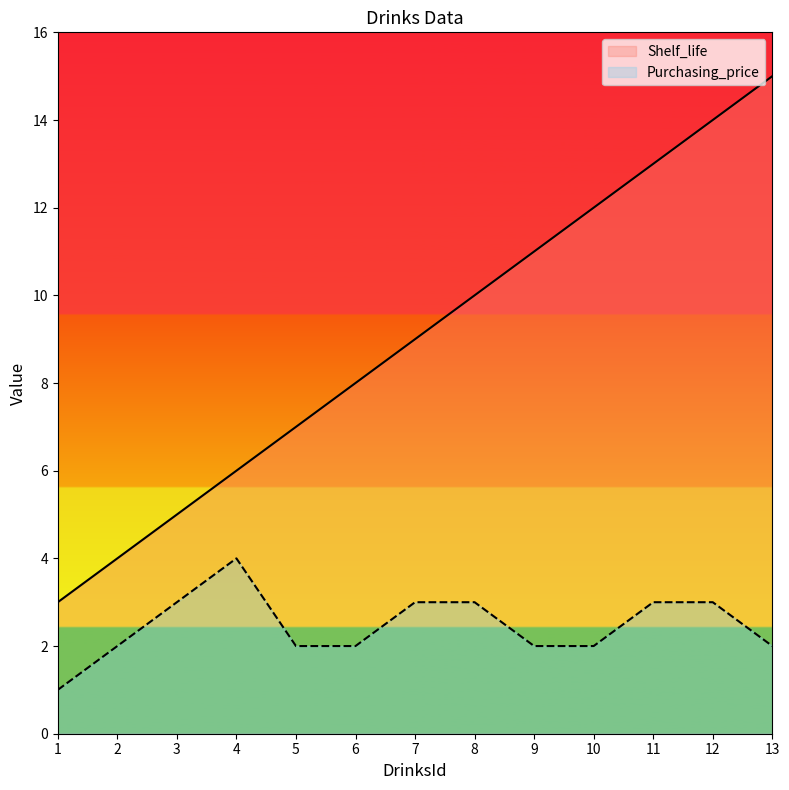

At how many categories does at least one series exceed 6?

9